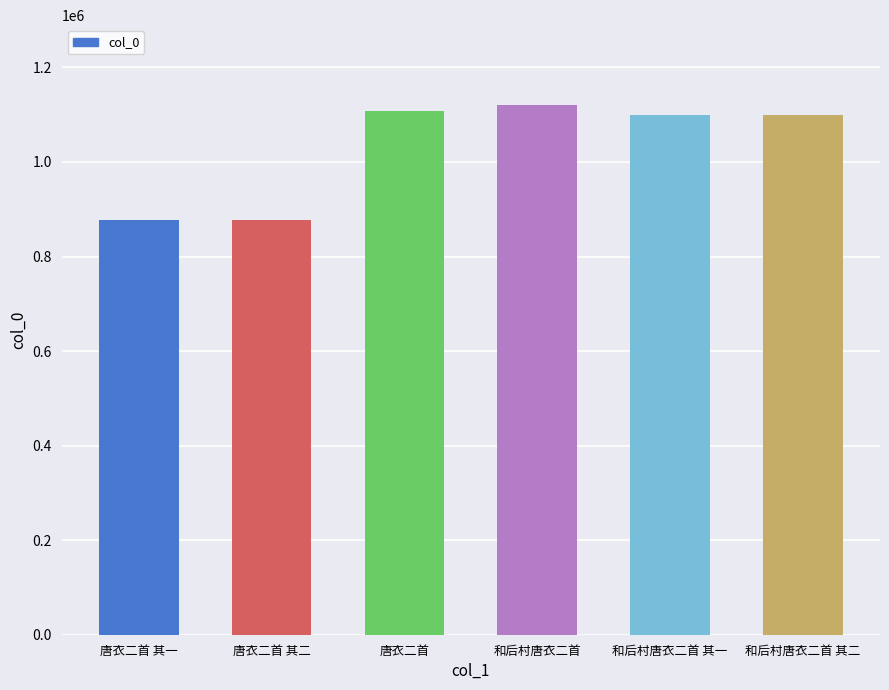

True or false: the data shows 1770896 at 和后村唐衣二首 其二.

False